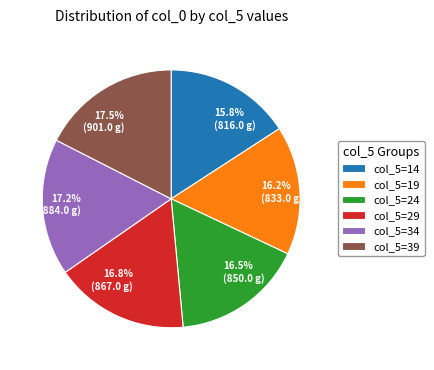

How many segments does this pie chart have?

6